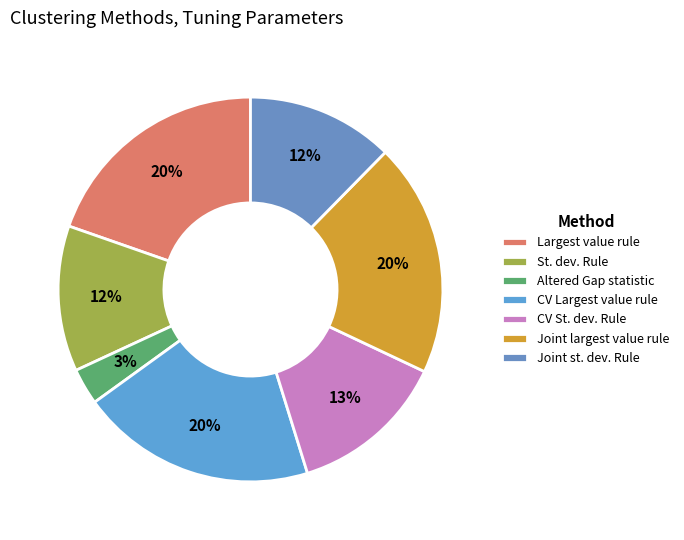

Does any single category account for the majority?

No